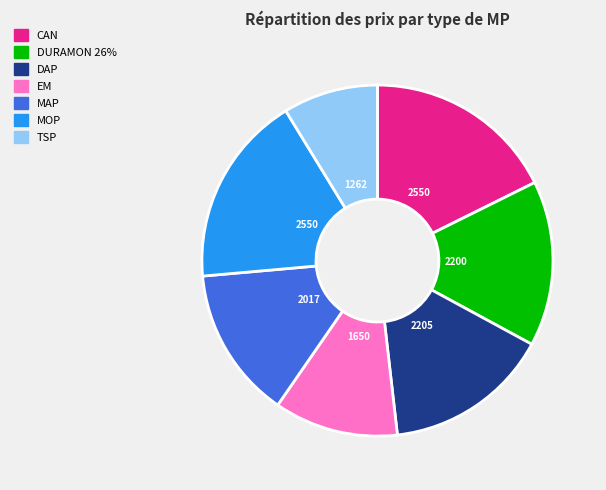

Is the sum of DURAMON 26% and MAP greater than half?

No